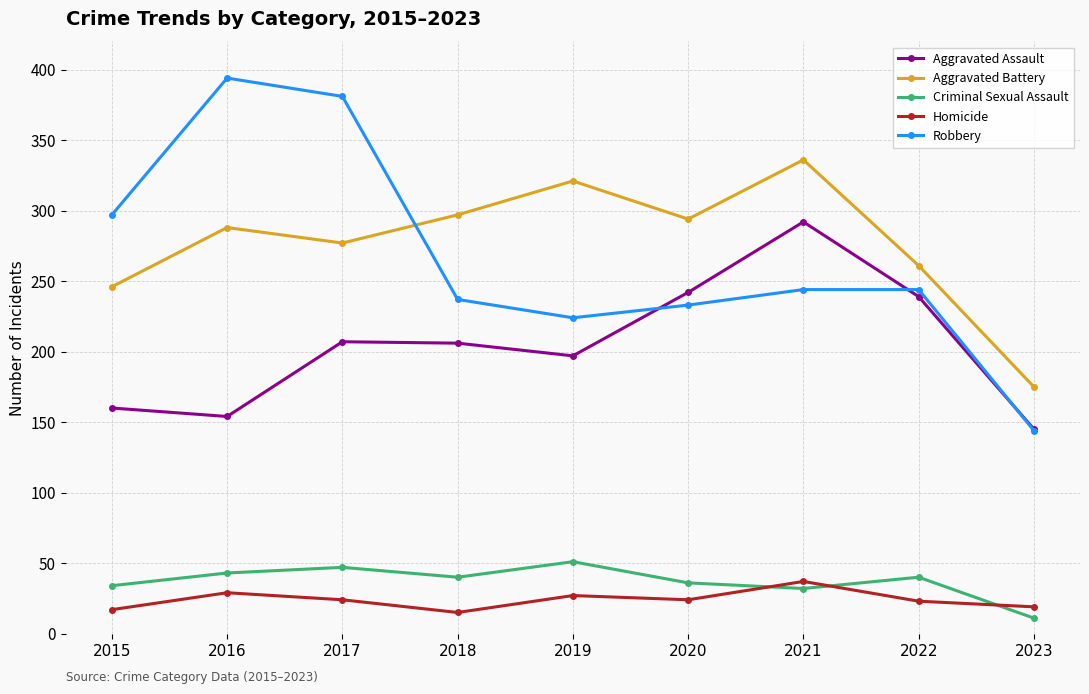

What is the difference between the maximum and minimum values in the Homicide series?

22